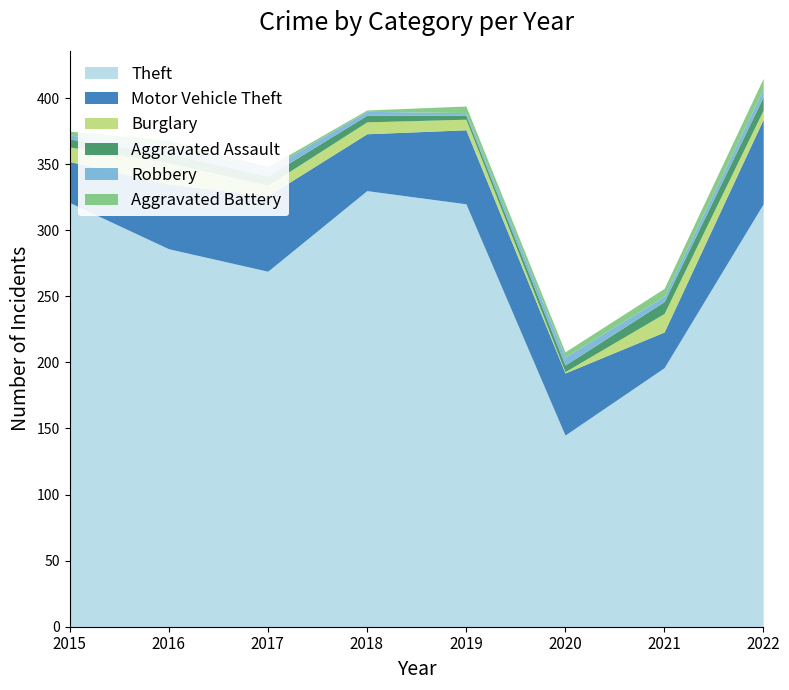

True or false: Robbery and Motor Vehicle Theft intersect in this chart.

False